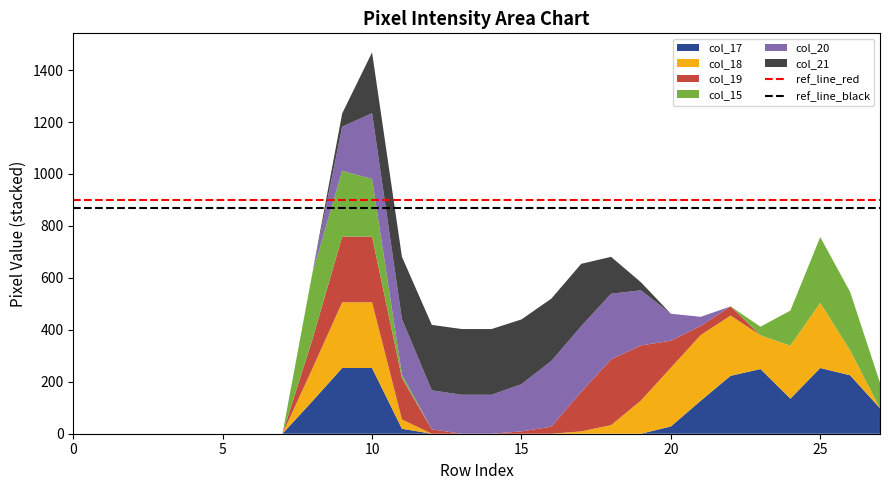

At which category is the sum across all series the highest?

10